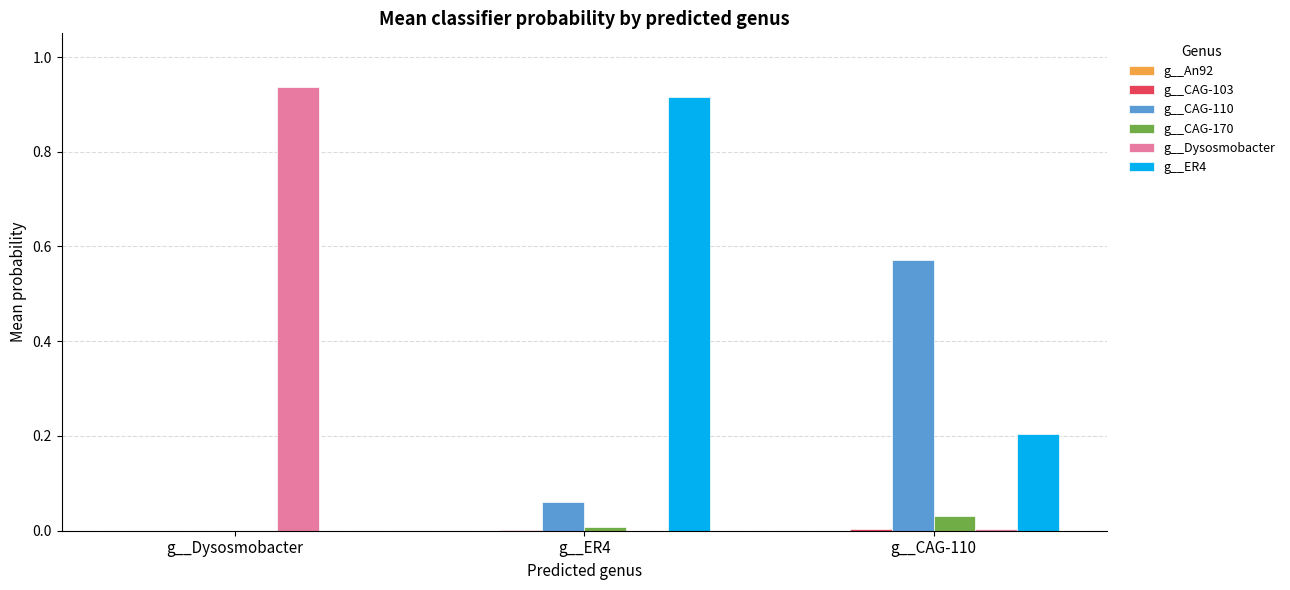

What is the total value across all series at g__ER4?

1.0